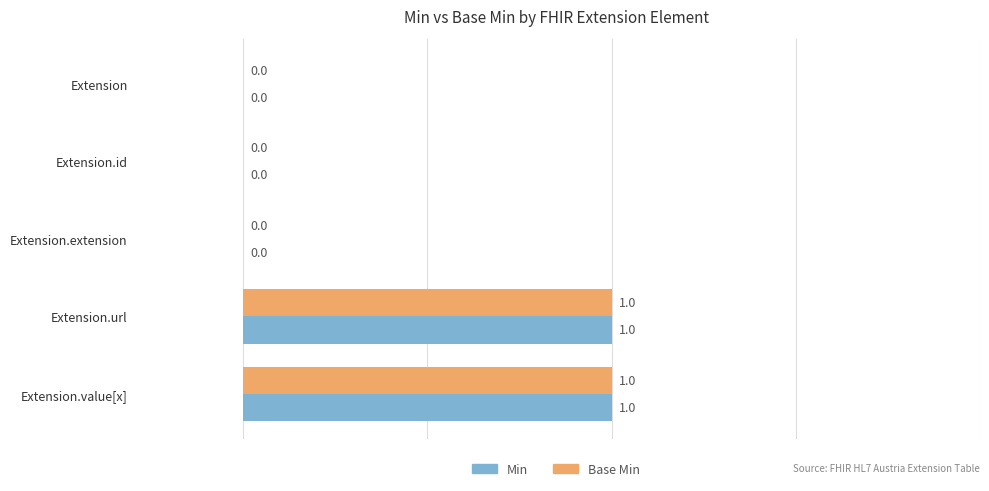

Is it true that Min equals 1 at Extension.value[x]?

True